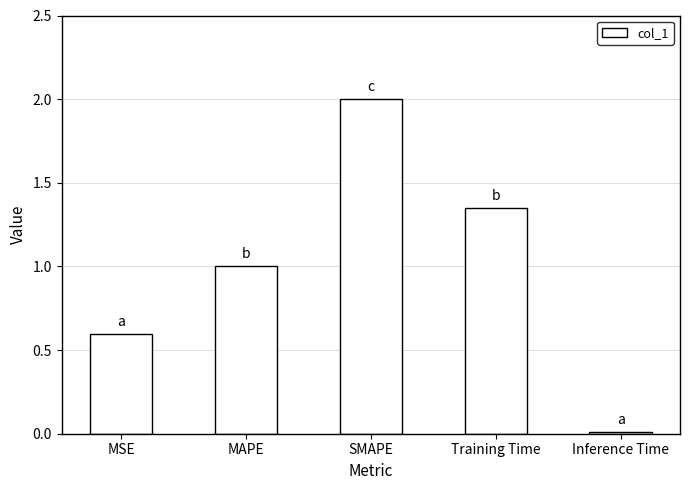

The value at MSE is 0.9. True or false?

False